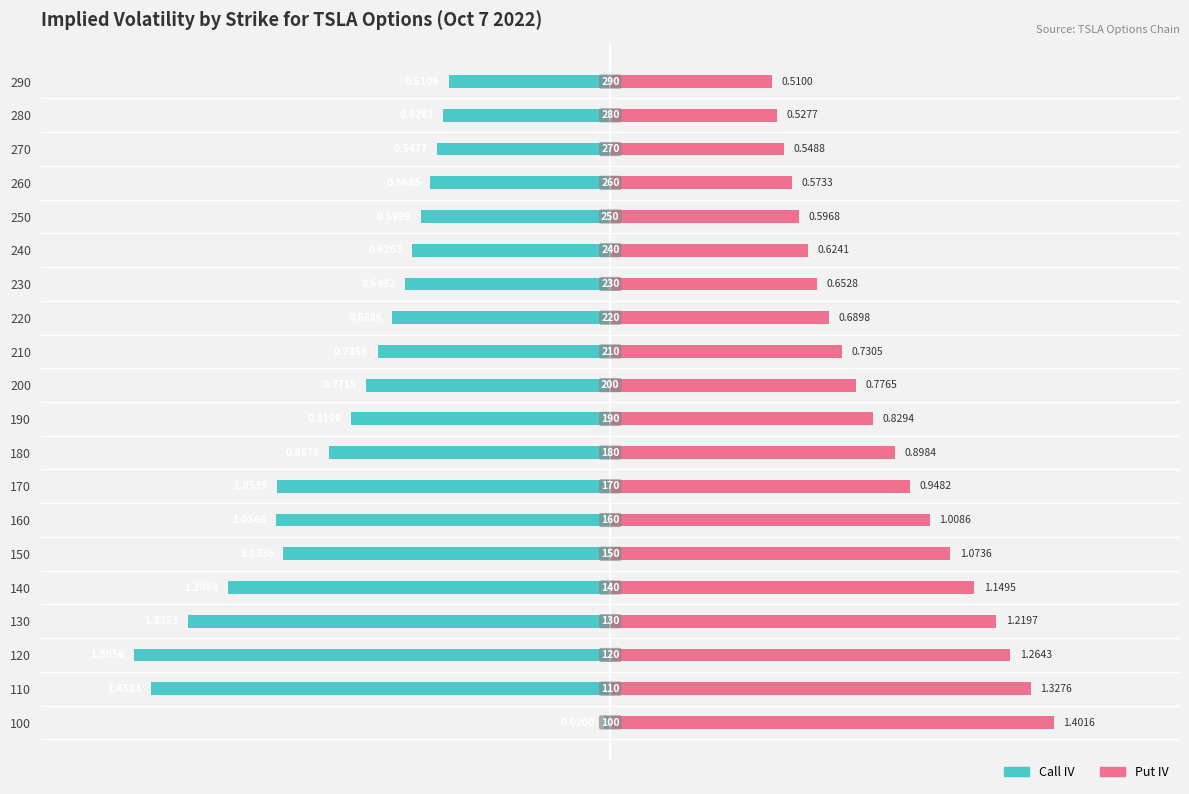

The Put IV series shows 0.8 at 250. True or false?

False